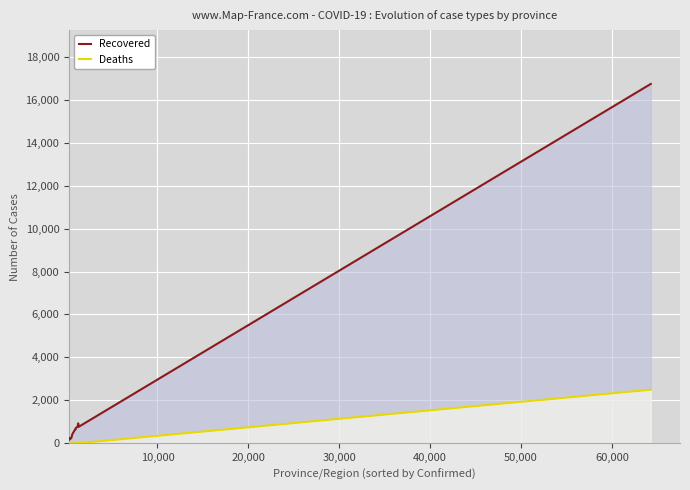

What is the greatest value displayed?

16738